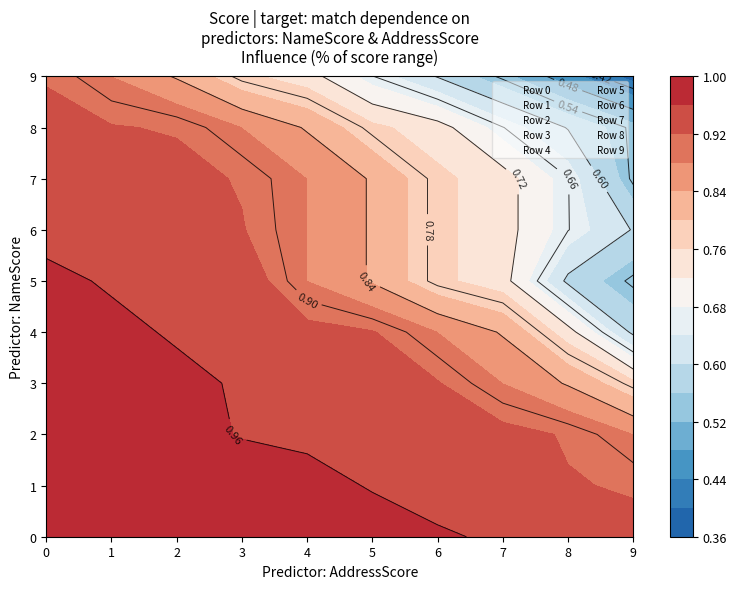

What is the difference between the highest and lowest values at 6?

0.4